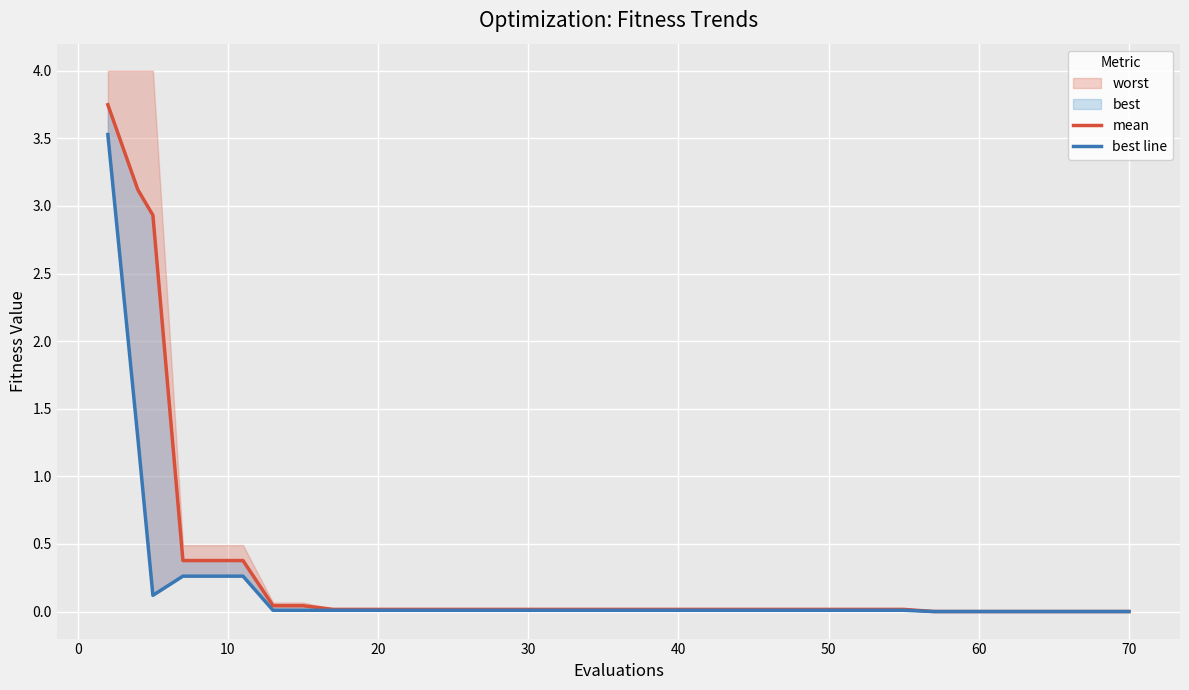

List the series in order of their overall mean, highest first.

mean, best line